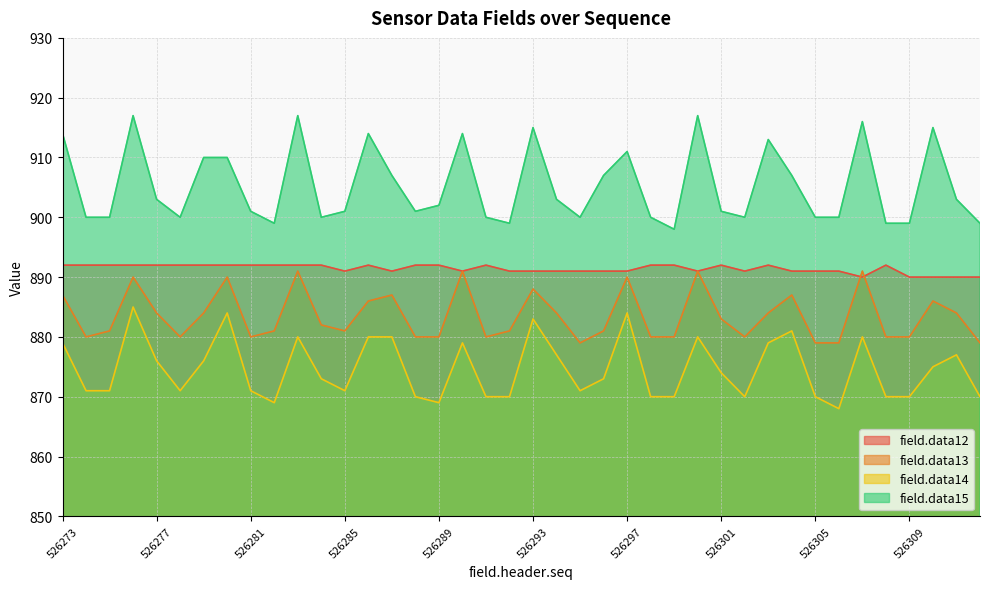

In field.data15, how many points are higher than both neighbors (excluding endpoints)?

10